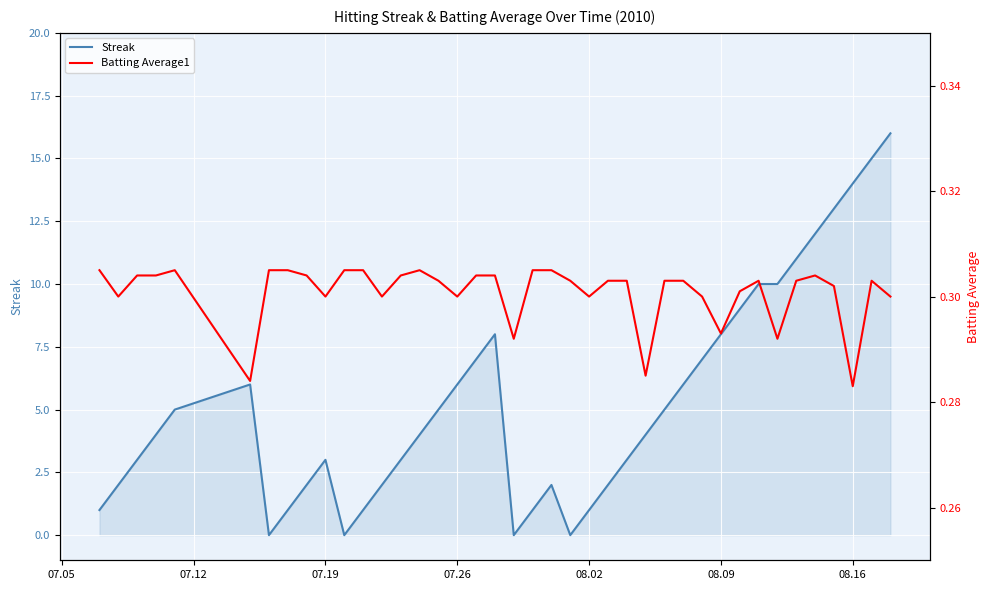

At how many categories does at least one series exceed 11?

5